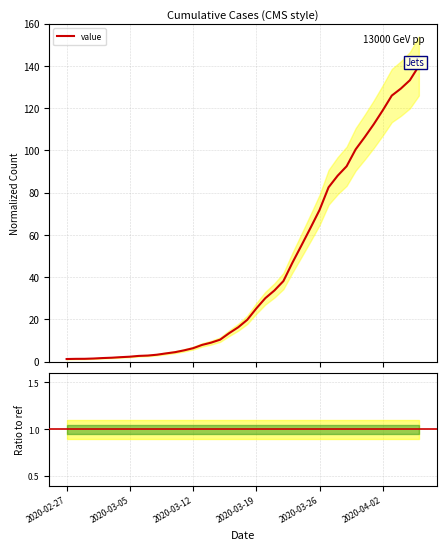

What position from the right is 2020-03-28?

10